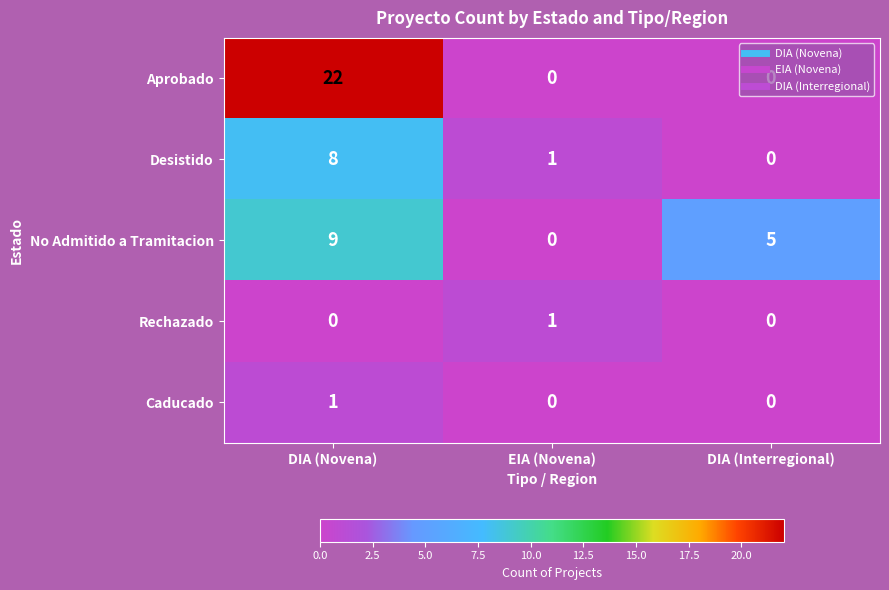

Which series changed the most between DIA (Novena) and EIA (Novena)?

Aprobado